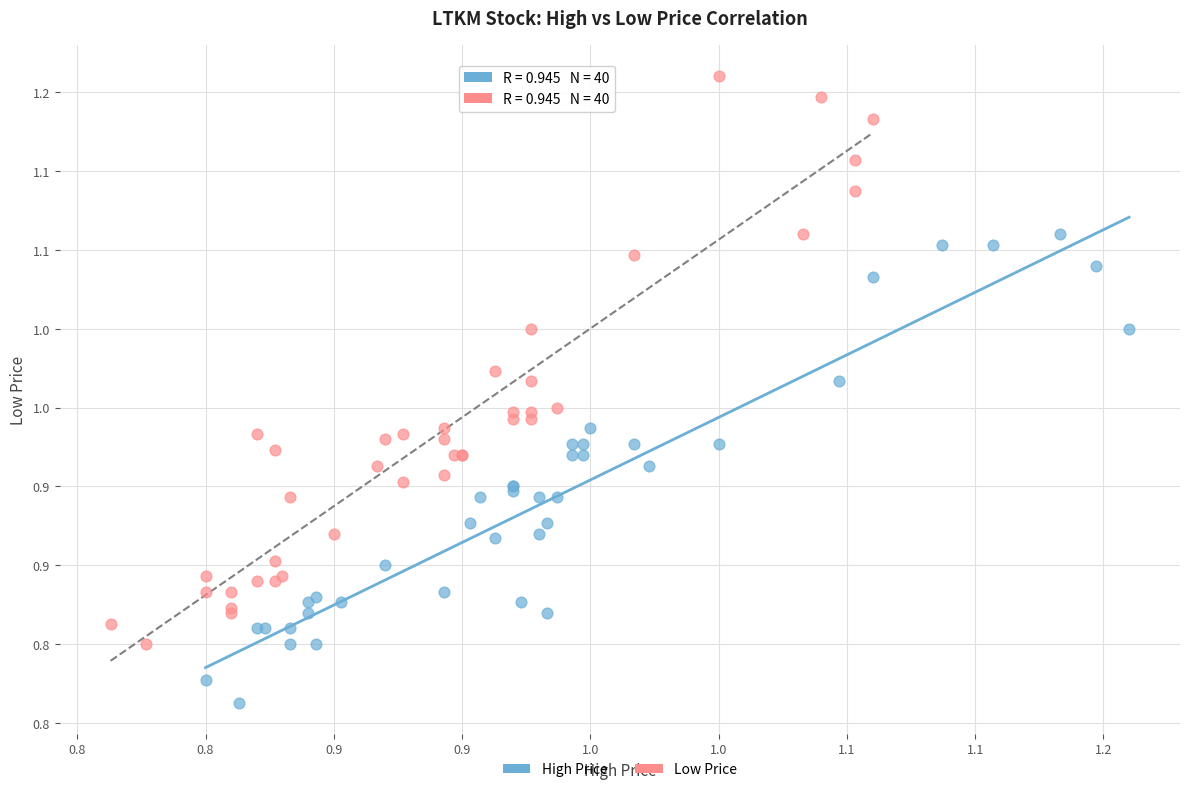

What are all the series names shown in the legend?

High Price, Low Price